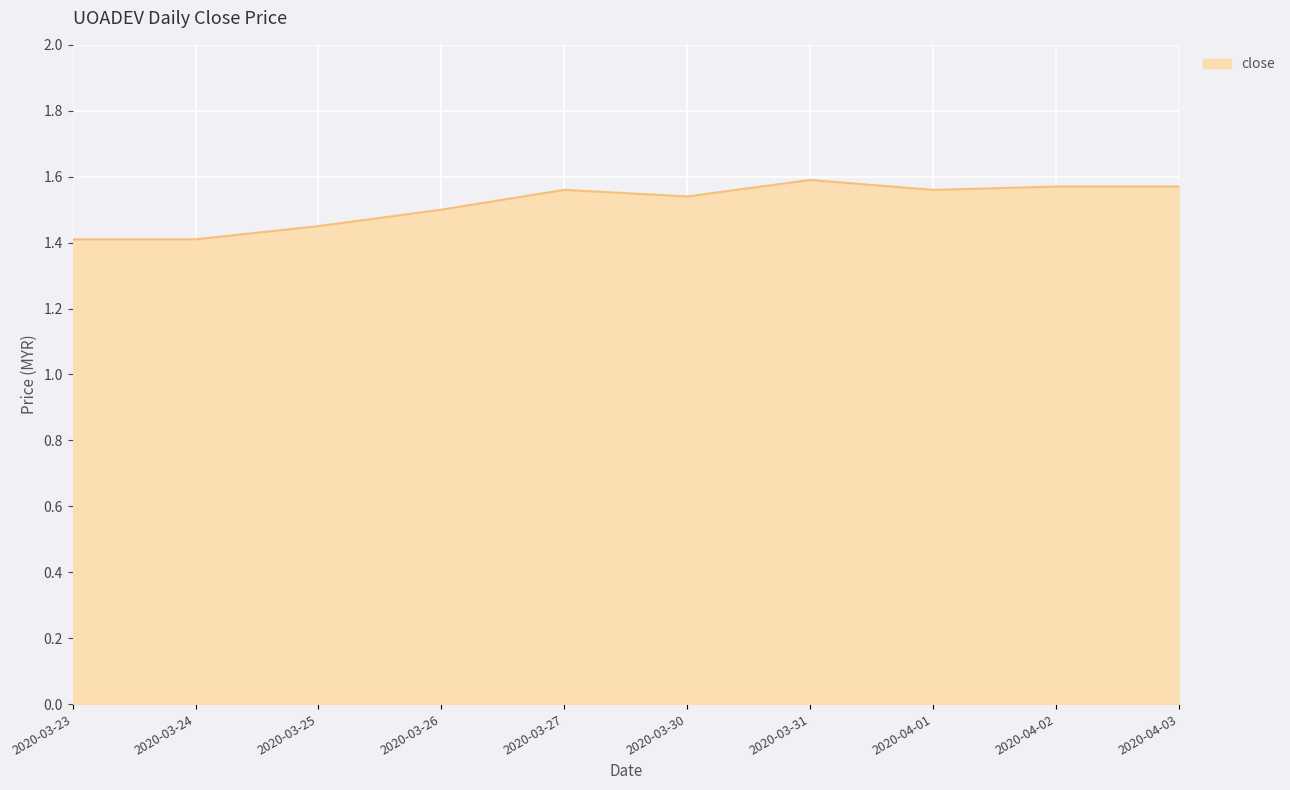

The value at 2020-04-01 is 1.6. True or false?

True